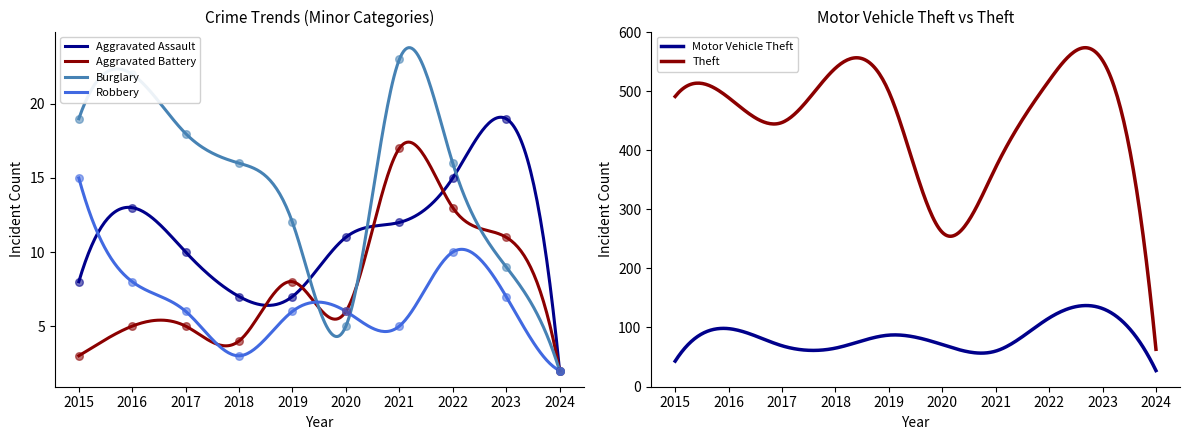

Which series contains the highest Y value?

Burglary